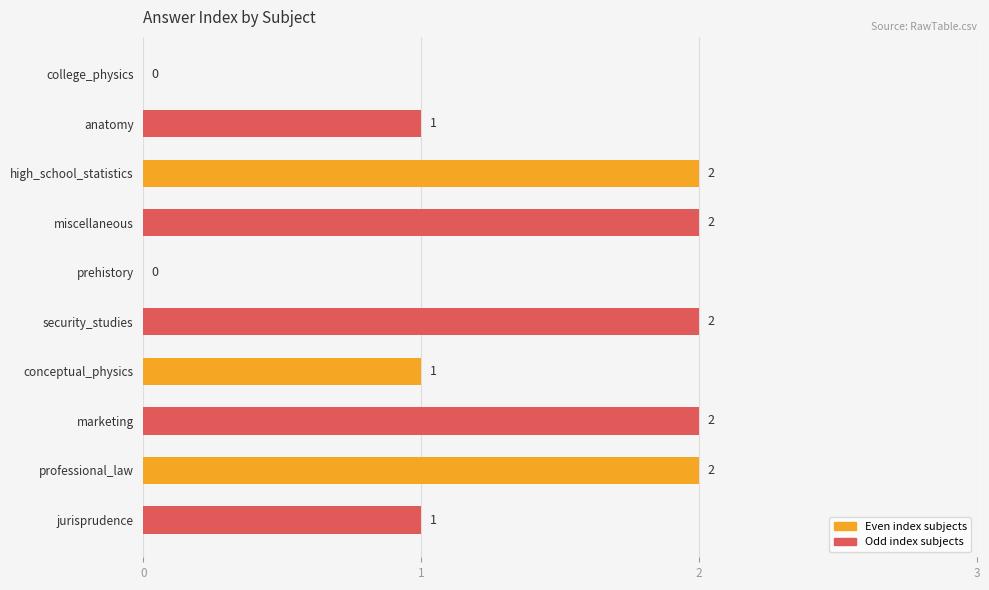

Does the chart contain stacked bars?

No